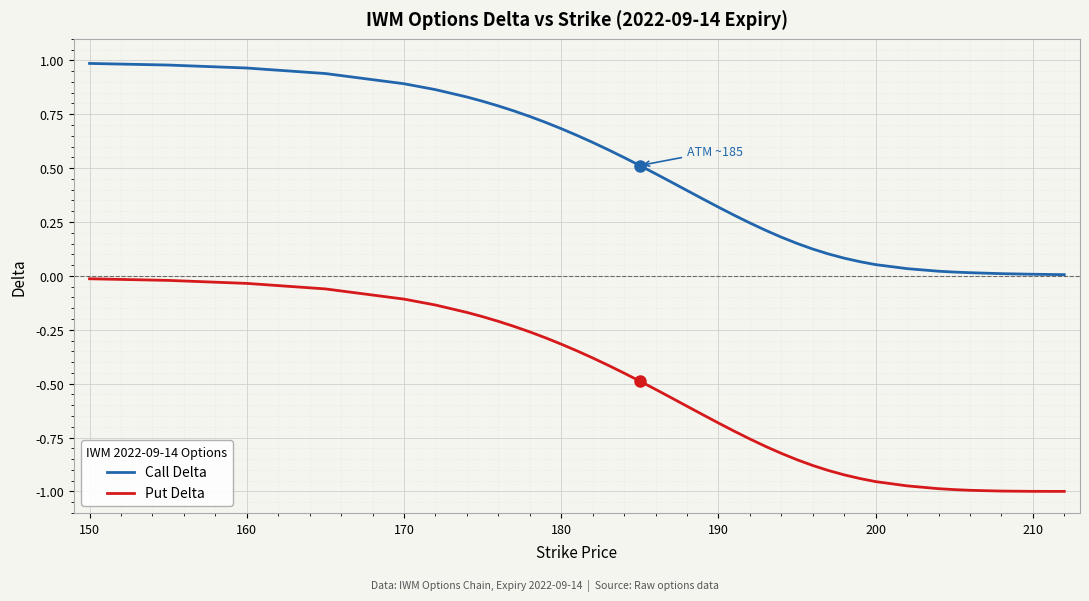

Which series has the largest total across all categories?

Call Delta